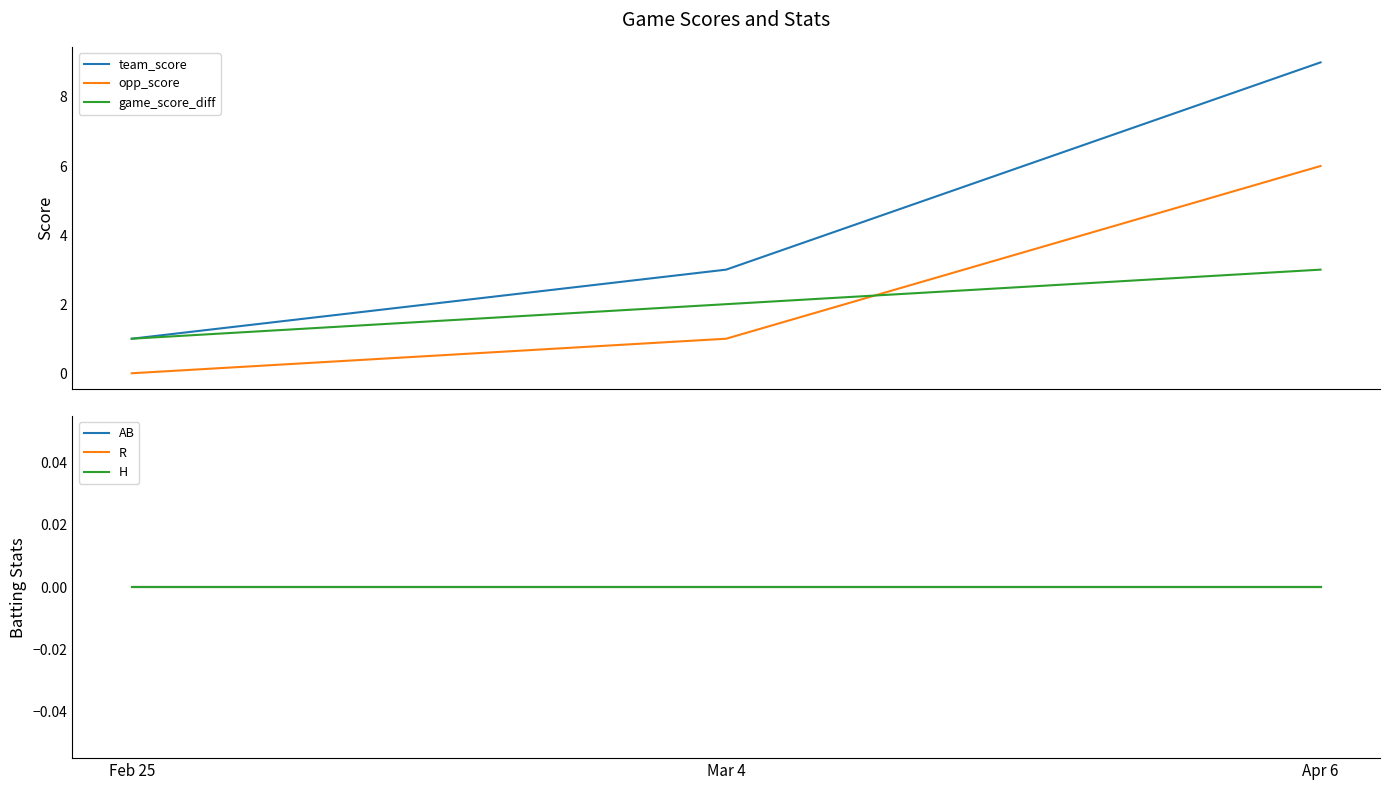

At which category is the sum across all series the highest?

Apr 6